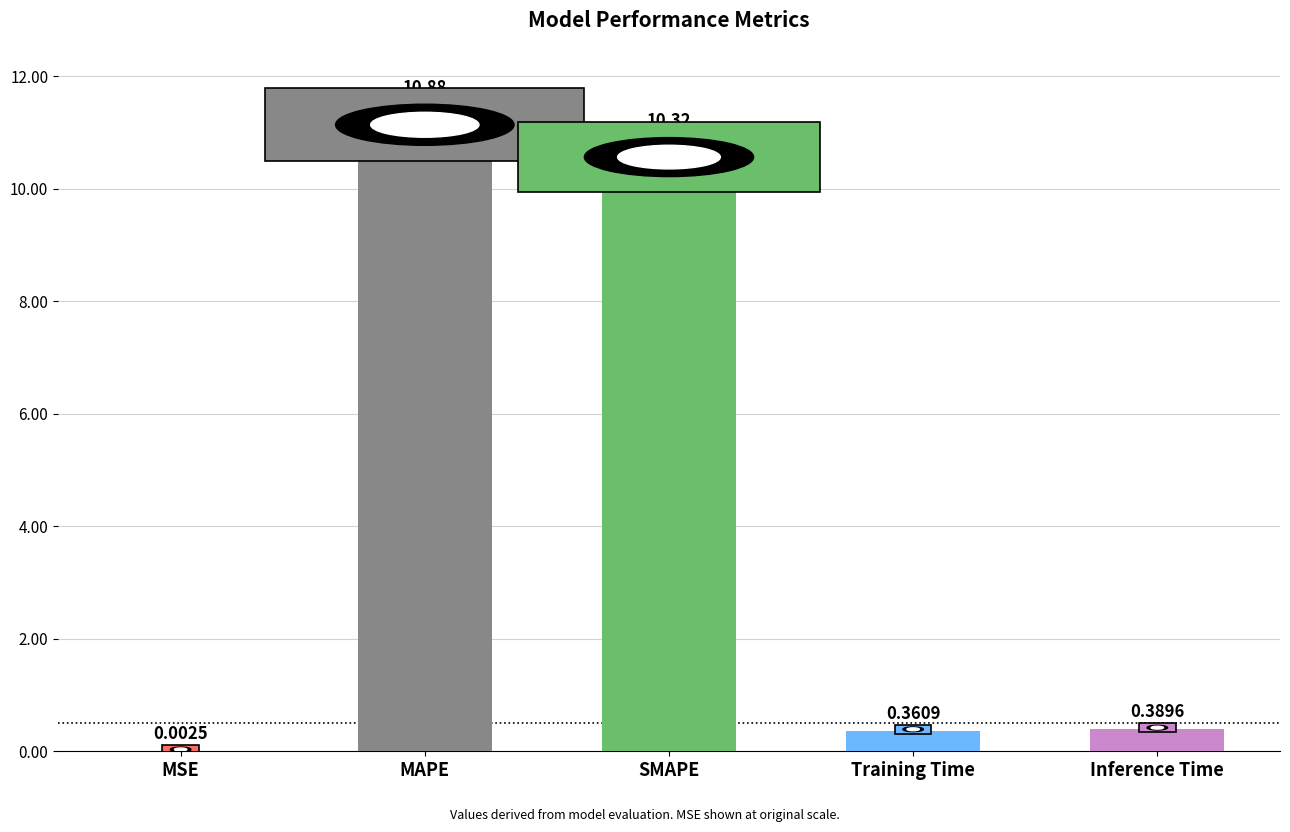

What is the sum of the values at Inference Time and Training Time?

0.8